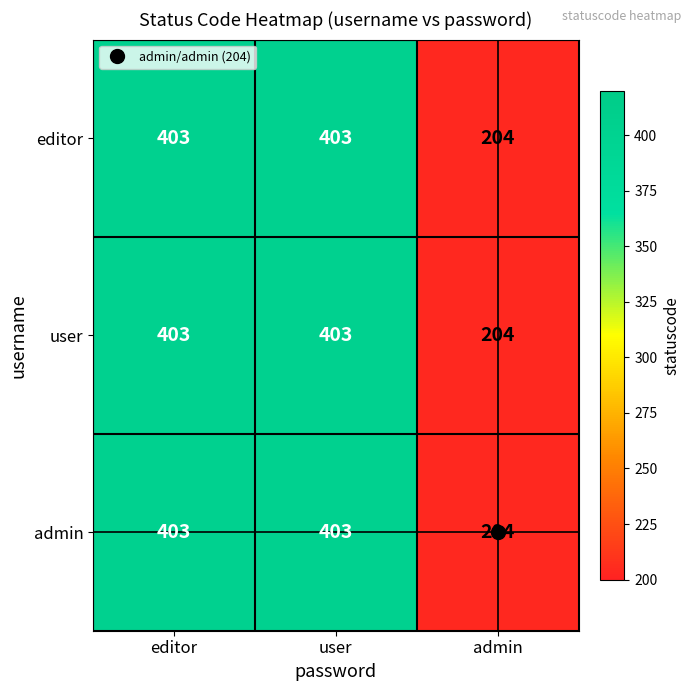

How many values in the admin series are below 403?

1